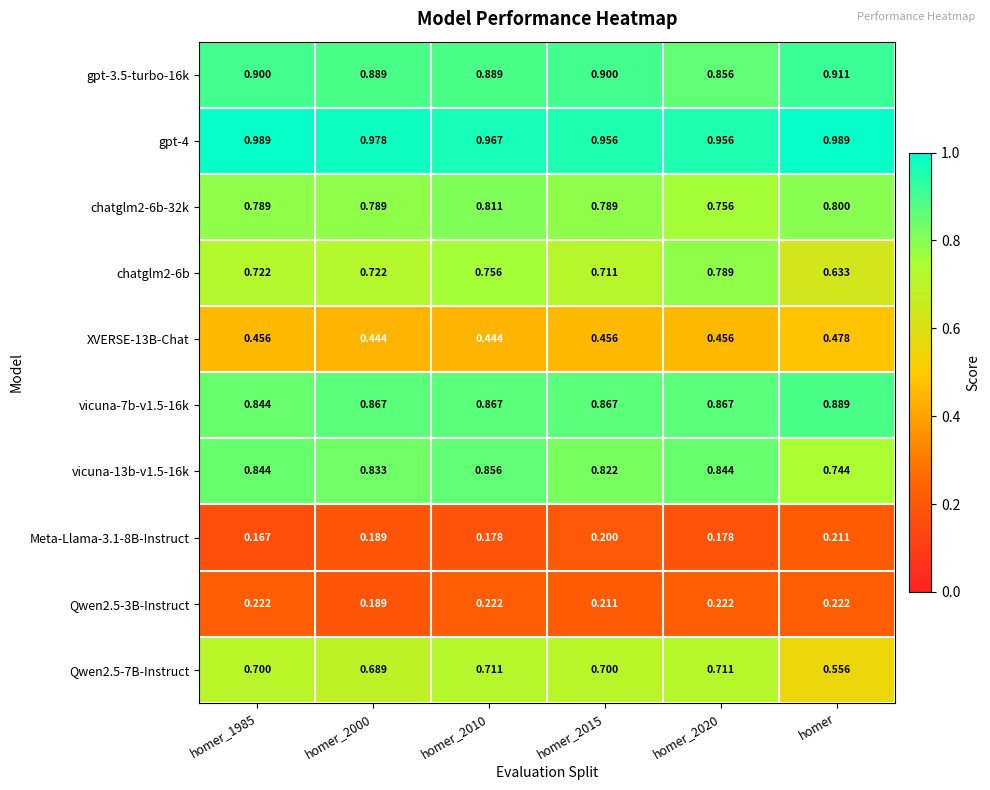

Is the value of gpt-4 at homer_2015 greater than the value of Qwen2.5-7B-Instruct at homer_2010?

Yes